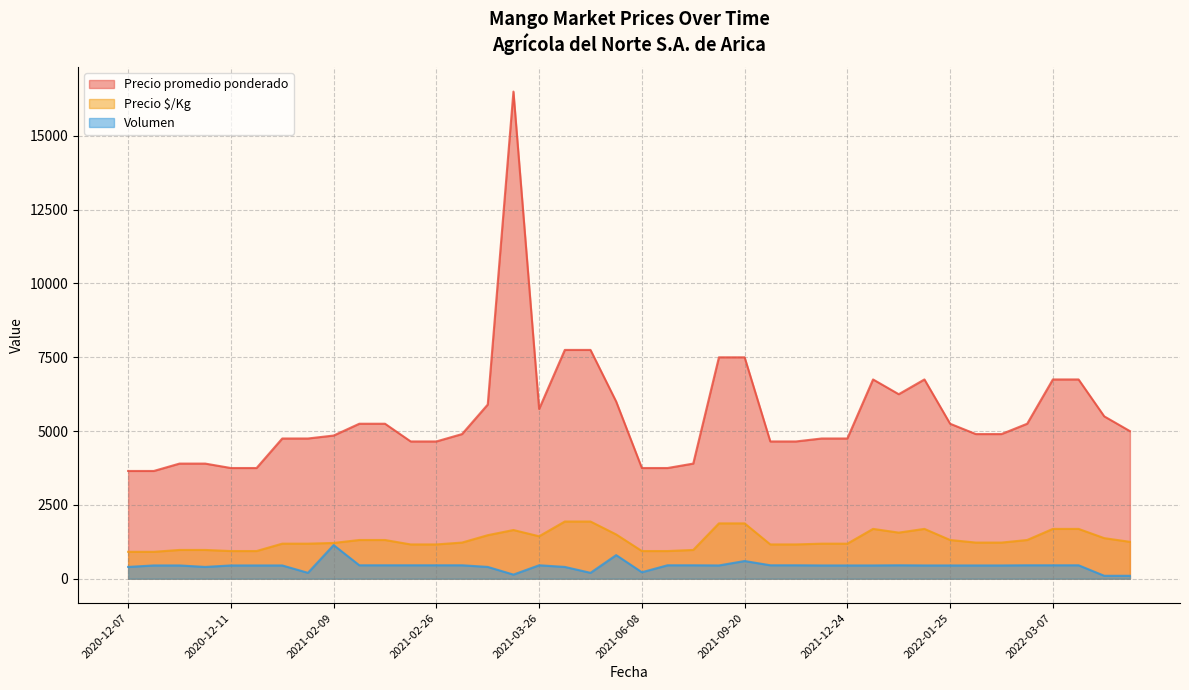

True or false: Precio $/Kg and Precio promedio ponderado cross at least once.

False